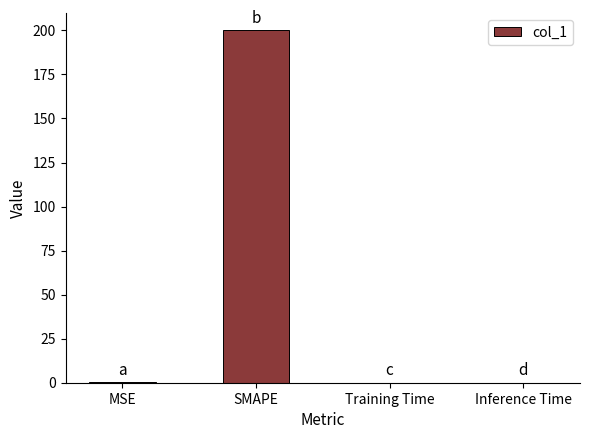

What is the change in value from MSE to Inference Time?

-0.2